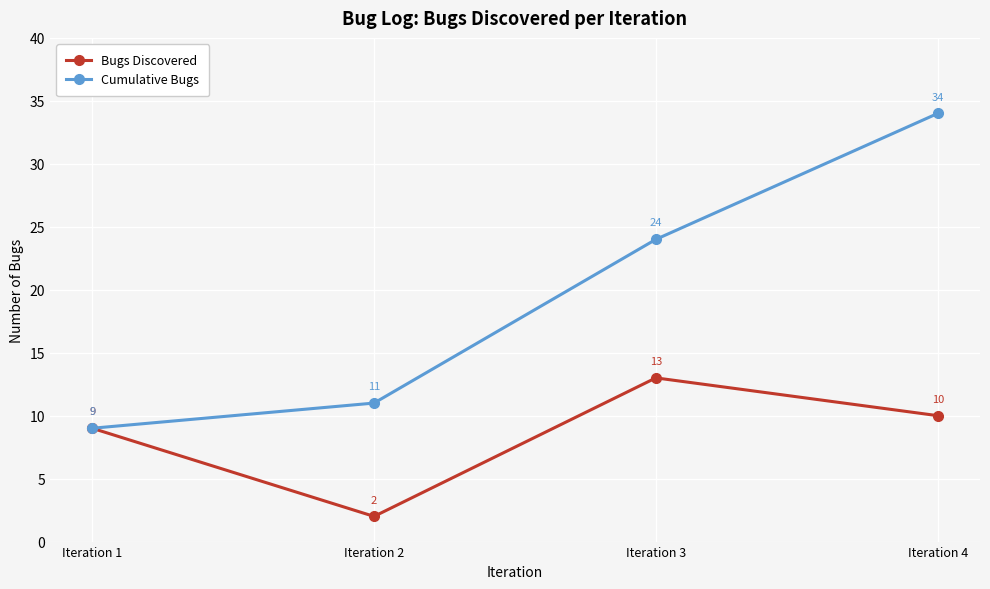

What is the average value of the Cumulative Bugs series?

20